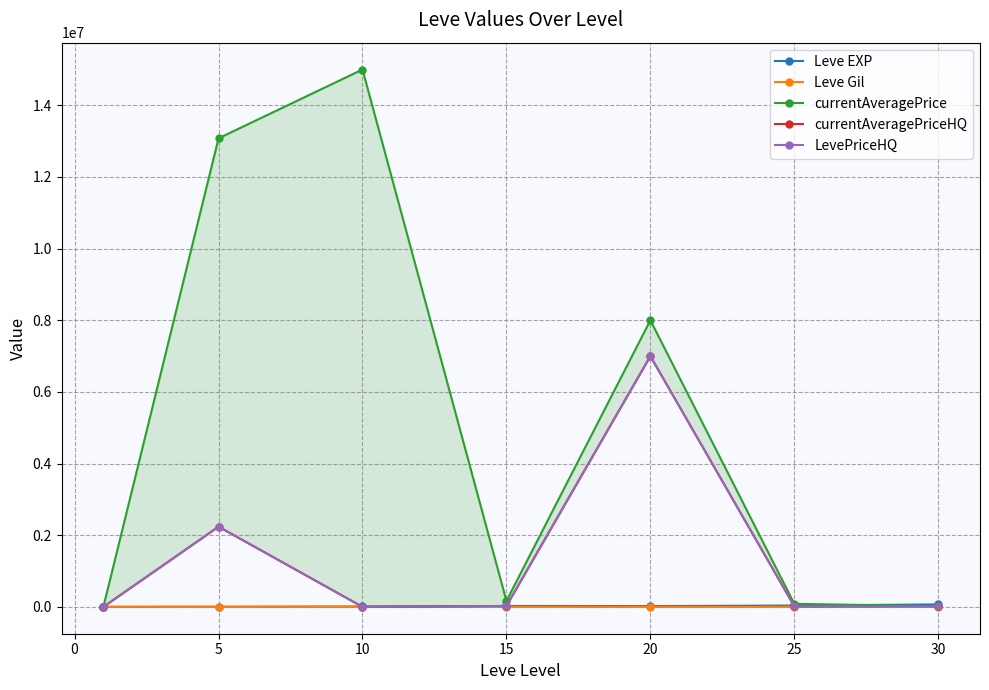

What are all the series names shown in the legend?

Leve EXP, Leve Gil, currentAveragePrice, currentAveragePriceHQ, LevePriceHQ